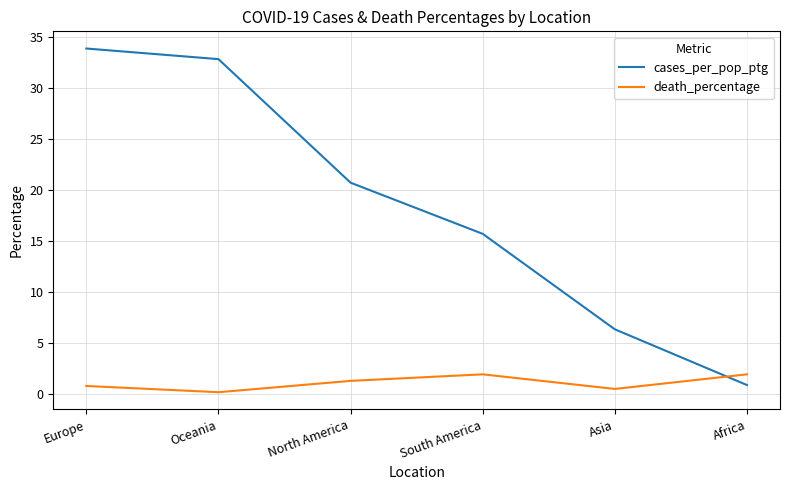

Reading right to left, extract all data points from this chart.

cases_per_pop_ptg: 0.9	6.4	15.7	20.7	32.8	33.9
death_percentage: 2.0	0.5	2.0	1.3	0.2	0.8